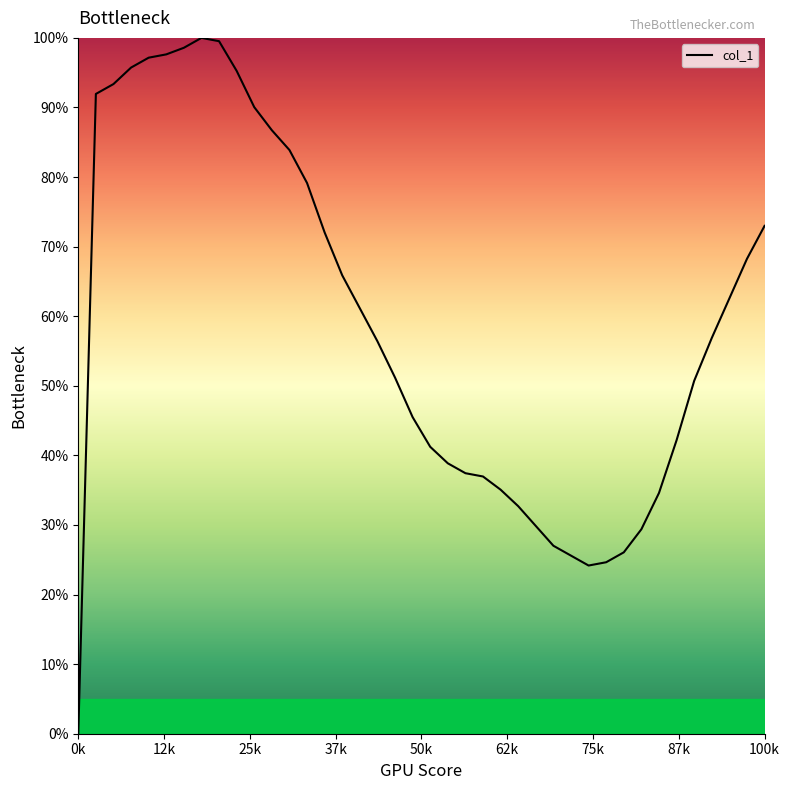

What is the difference between the maximum and minimum values?

100.0